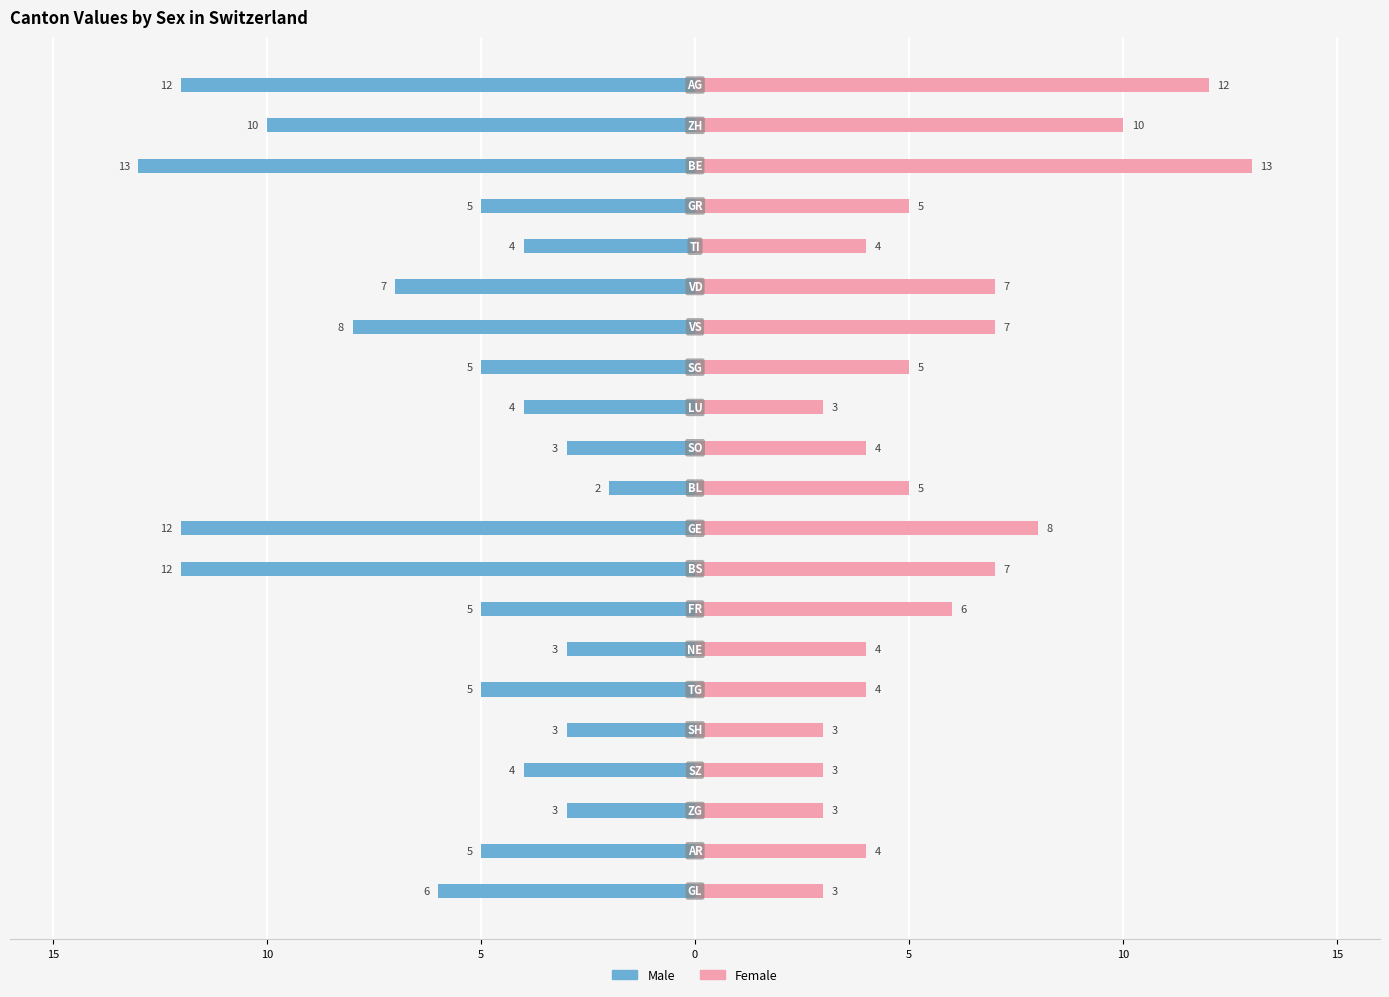

True or false: Male has a value of -2 at 5.

False